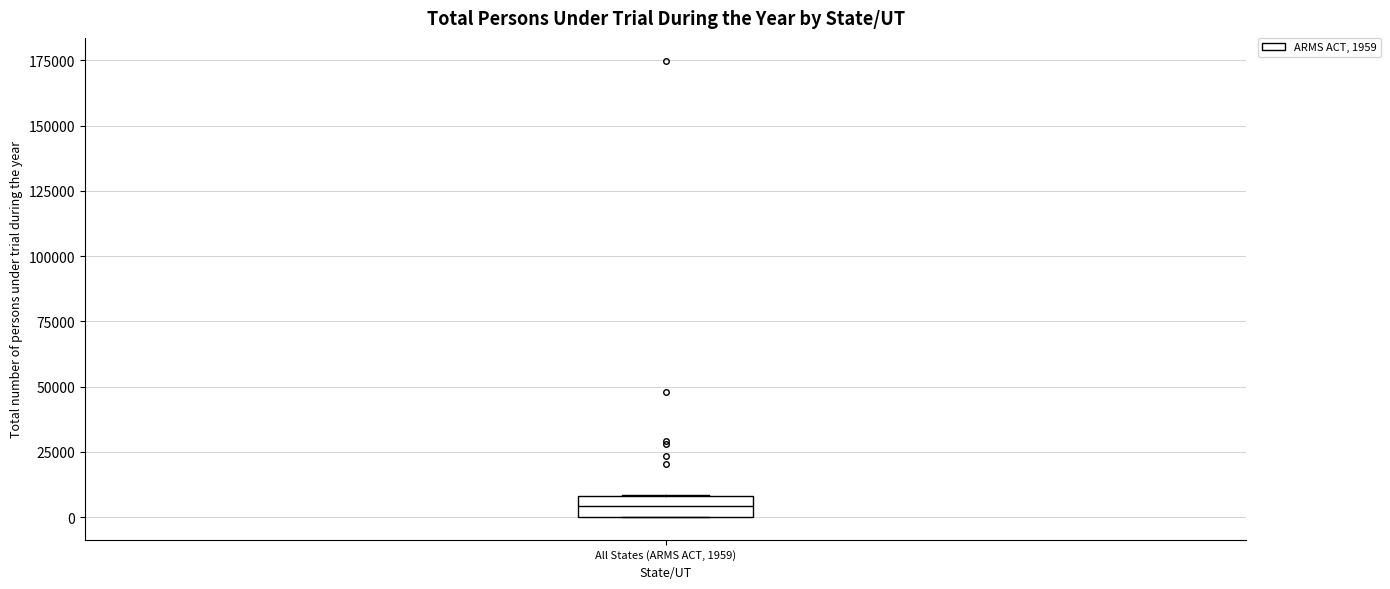

Read this box plot against the y-axis: the position of the median line, the range covered by the box, and the ends of both whiskers. The values are not printed on the chart, so give them approximately, as read against the axis.

median 5000, box 0 to 10000, whiskers 0 to 10000